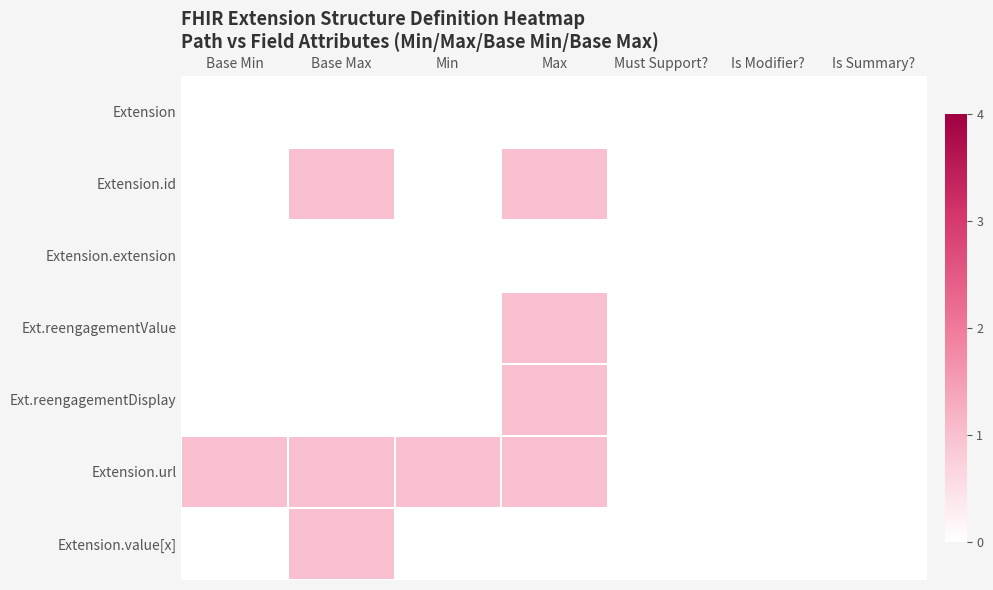

Rank the series by their maximum value, from highest to lowest.

Extension.id, Ext.reengagementValue, Ext.reengagementDisplay, Extension.url, Extension.value[x], Extension, Extension.extension